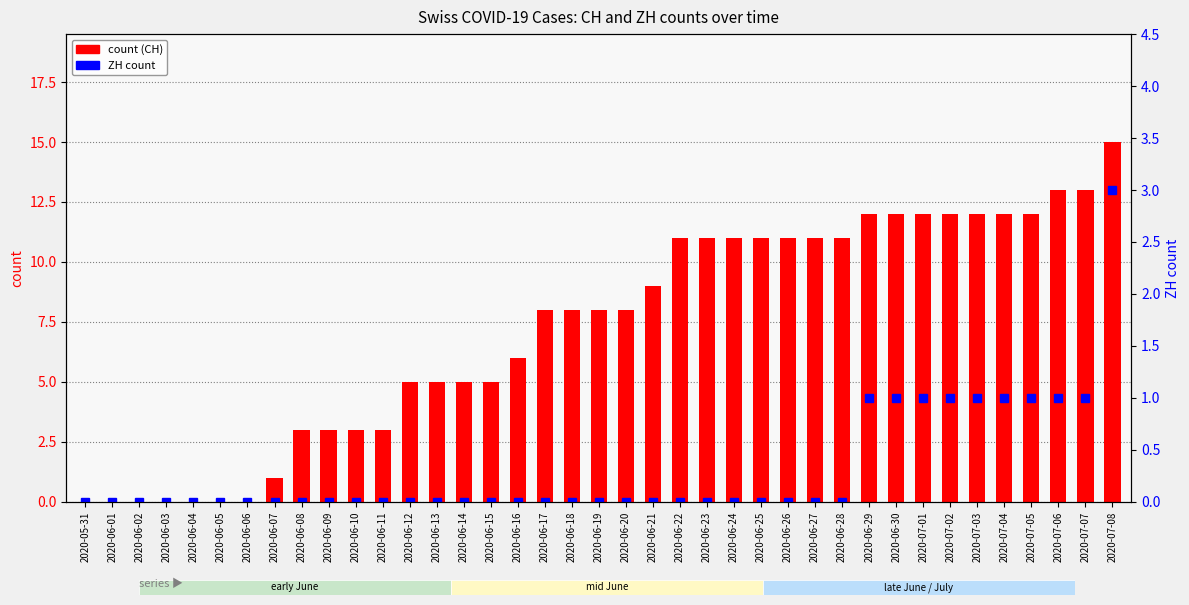

What is the maximum value for count?

15